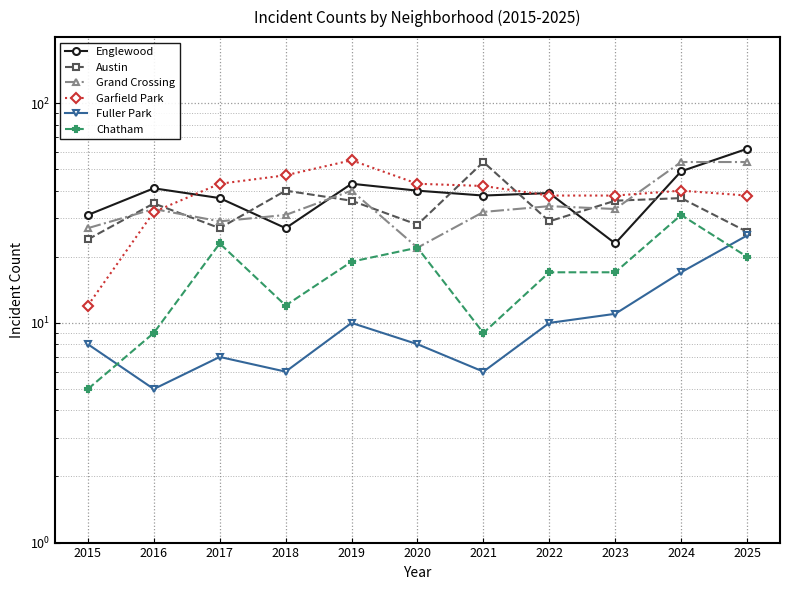

List the series in order of their peak value, lowest first.

Fuller Park, Chatham, Austin, Grand Crossing, Garfield Park, Englewood